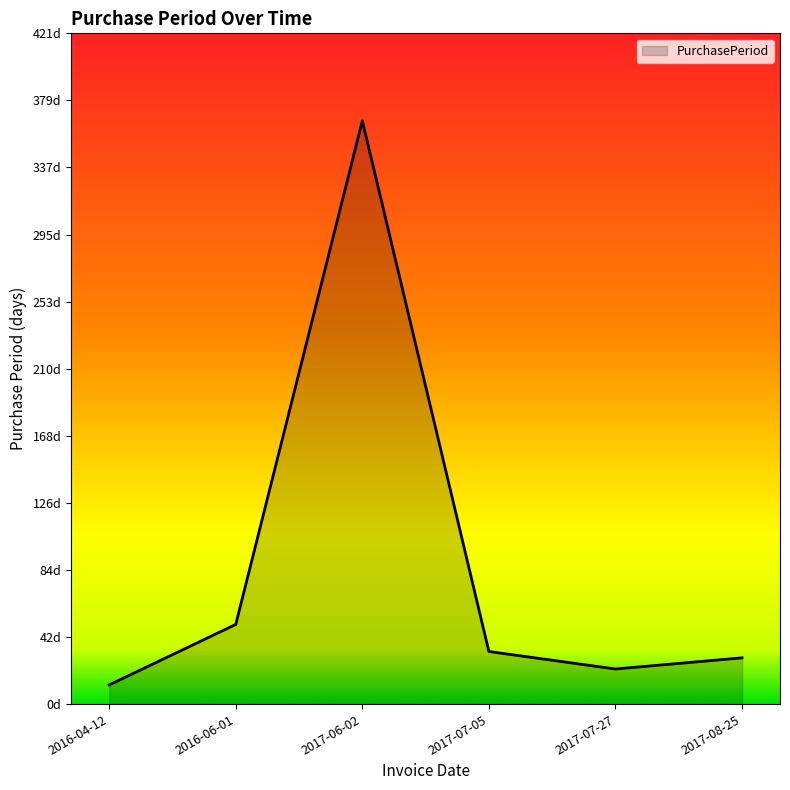

Reading right to left, list all the values displayed in this chart.

29	22	33	366	50	12